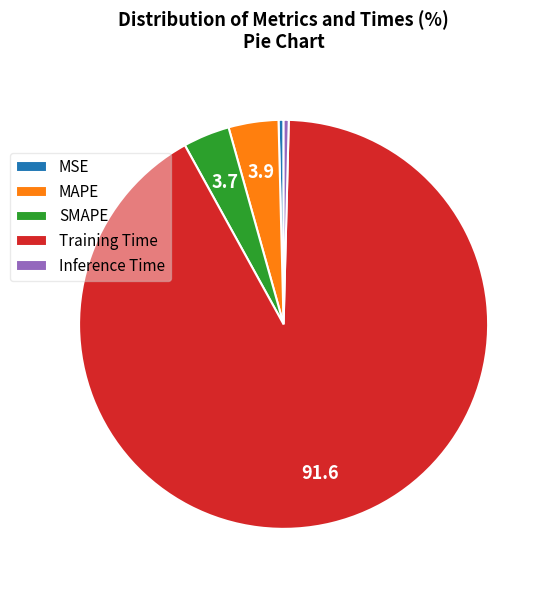

True or false: MAPE accounts for 4% of the total.

True